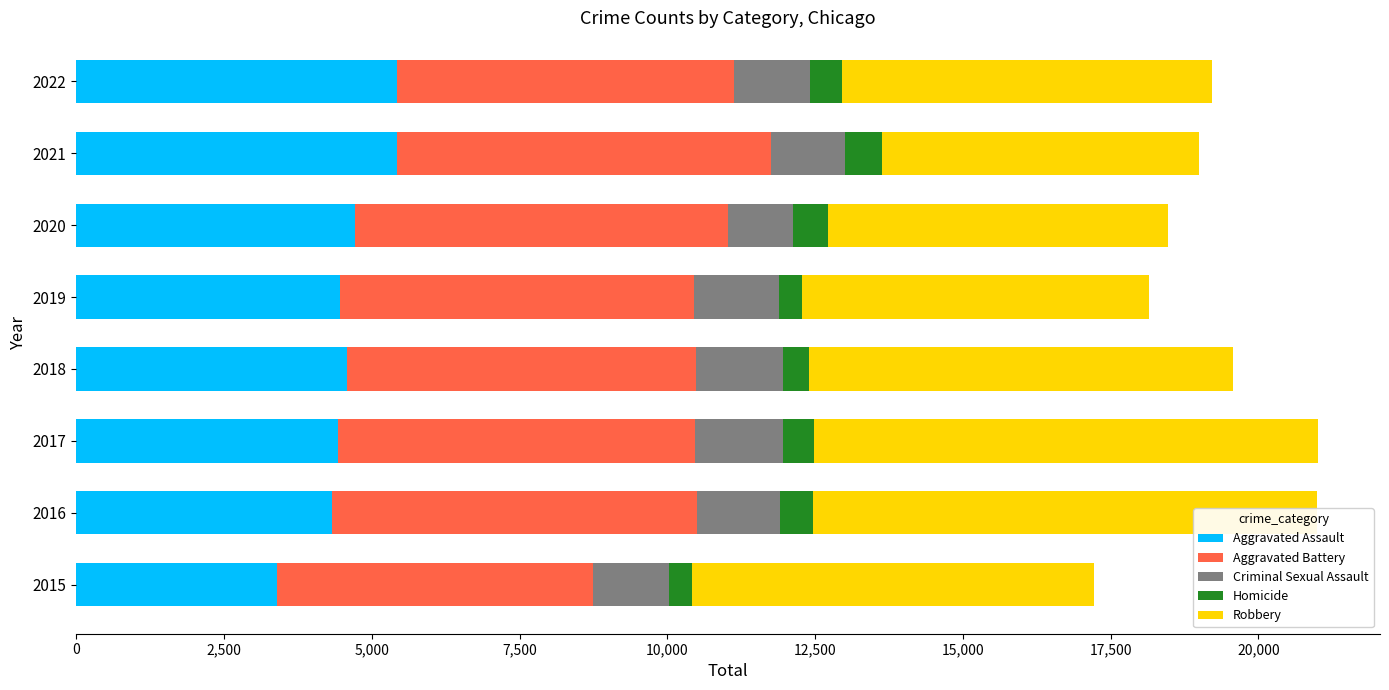

What is the minimum value for Aggravated Assault?

3395